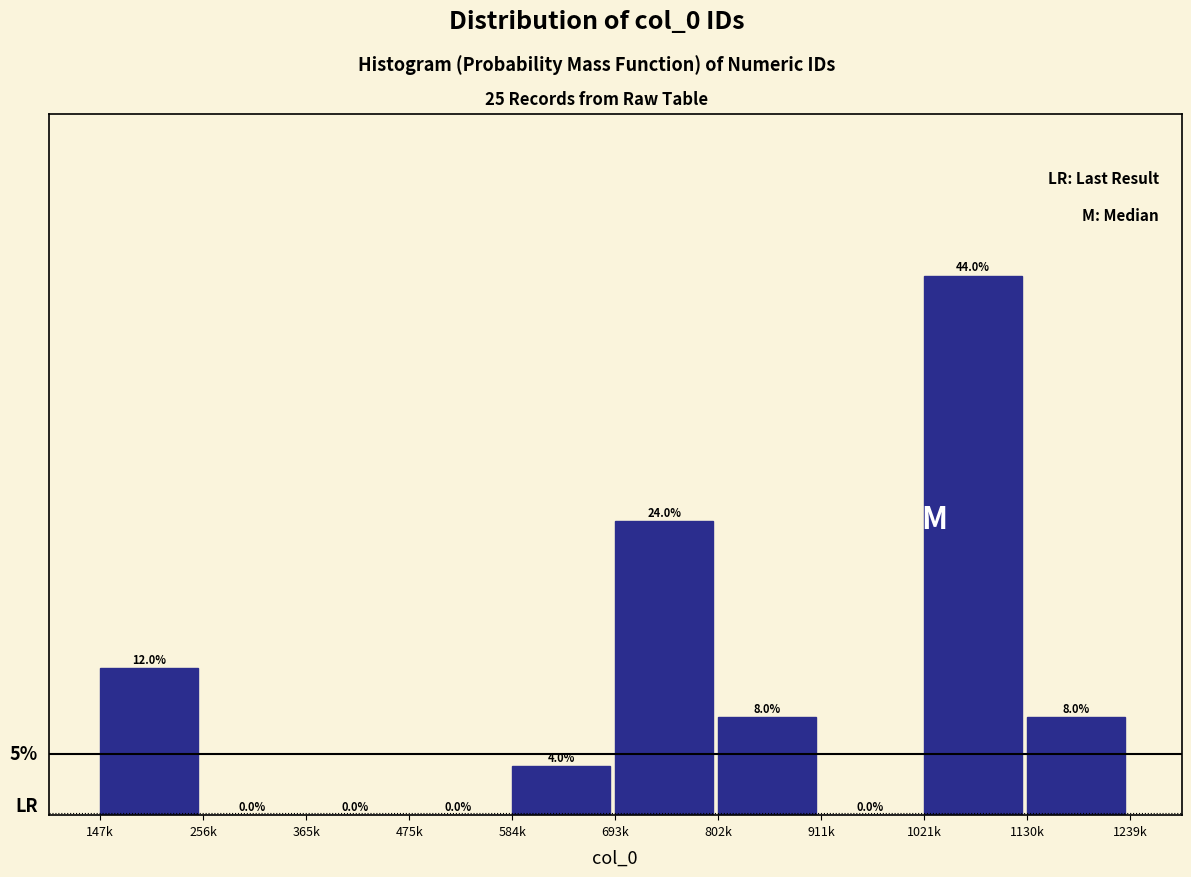

Are the bars horizontal?

No